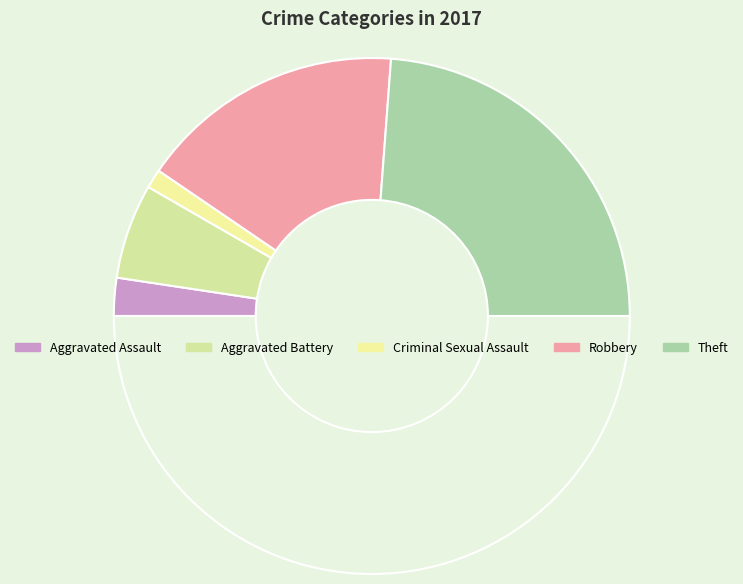

Count the number of slices in the pie.

6